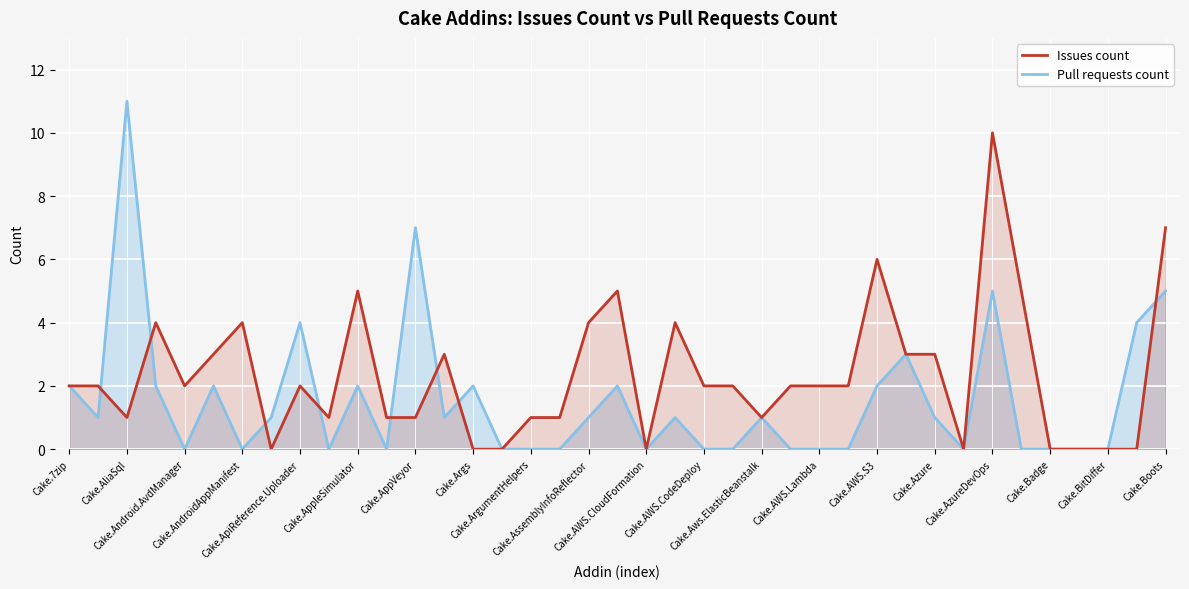

Reading left to right, extract all data points from this chart.

Issues count: 2	2	1	4	2	3	4	0	2	1	5	1	1	3	0	0	1	1	4	5	0	4	2	2	1	2	2	2	6	3	3	0	10	5	0	0	0	0	7
Pull requests count: 2	1	11	2	0	2	0	1	4	0	2	0	7	1	2	0	0	0	1	2	0	1	0	0	1	0	0	0	2	3	1	0	5	0	0	0	0	4	5